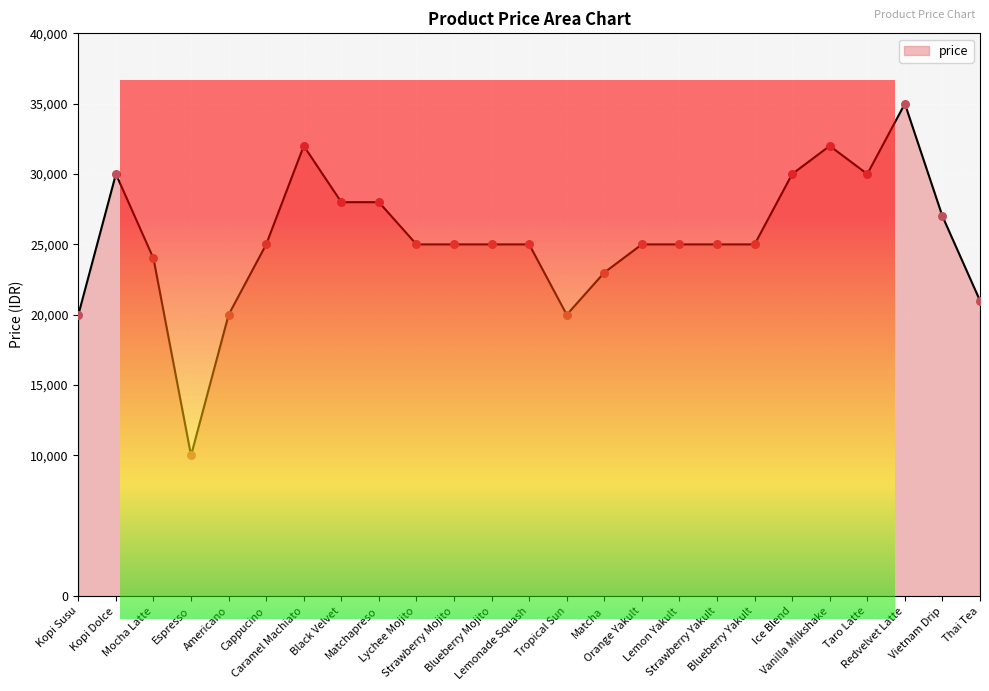

Between Caramel Machiato and Redvelvet Latte, which is larger?

Redvelvet Latte